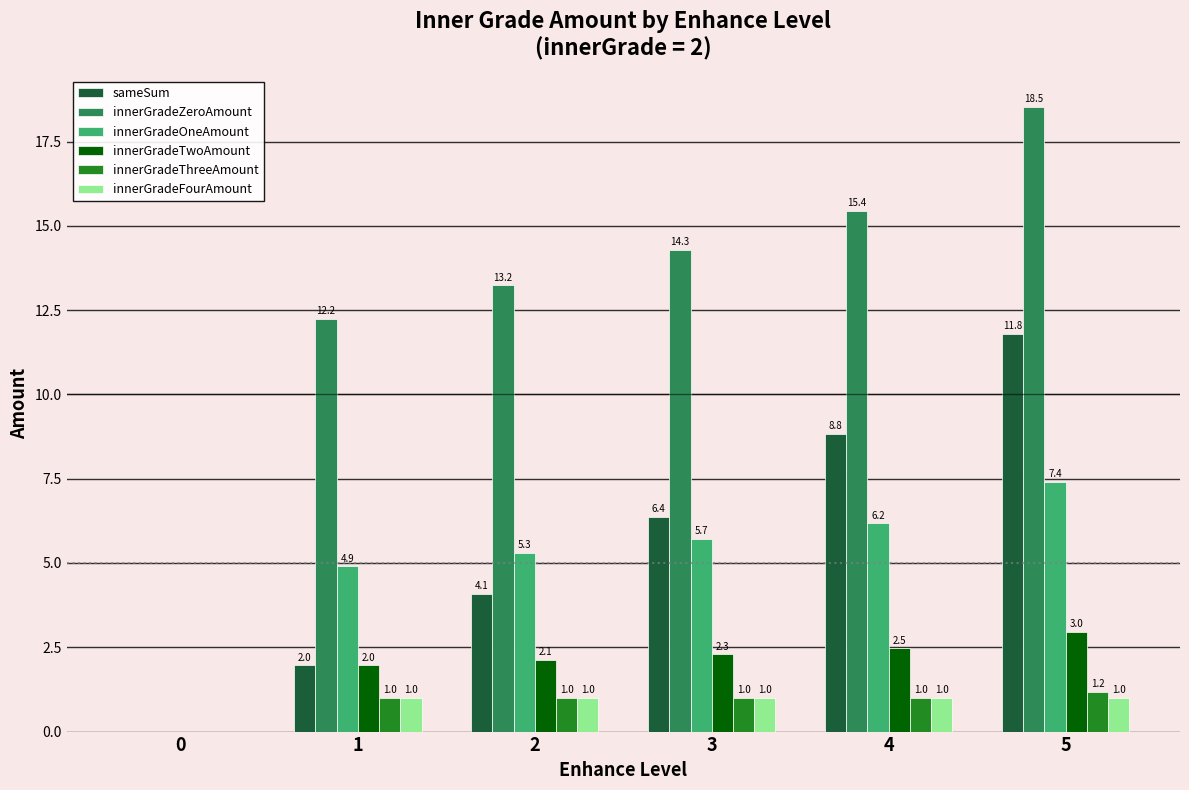

The innerGradeZeroAmount series shows 15.4 at 4. True or false?

True